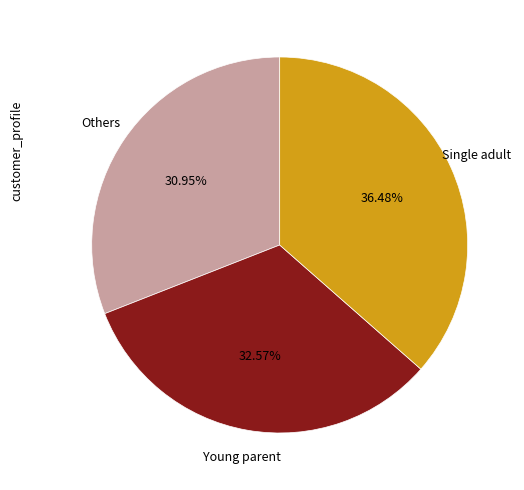

To the nearest percent, what is the average slice percentage?

33%